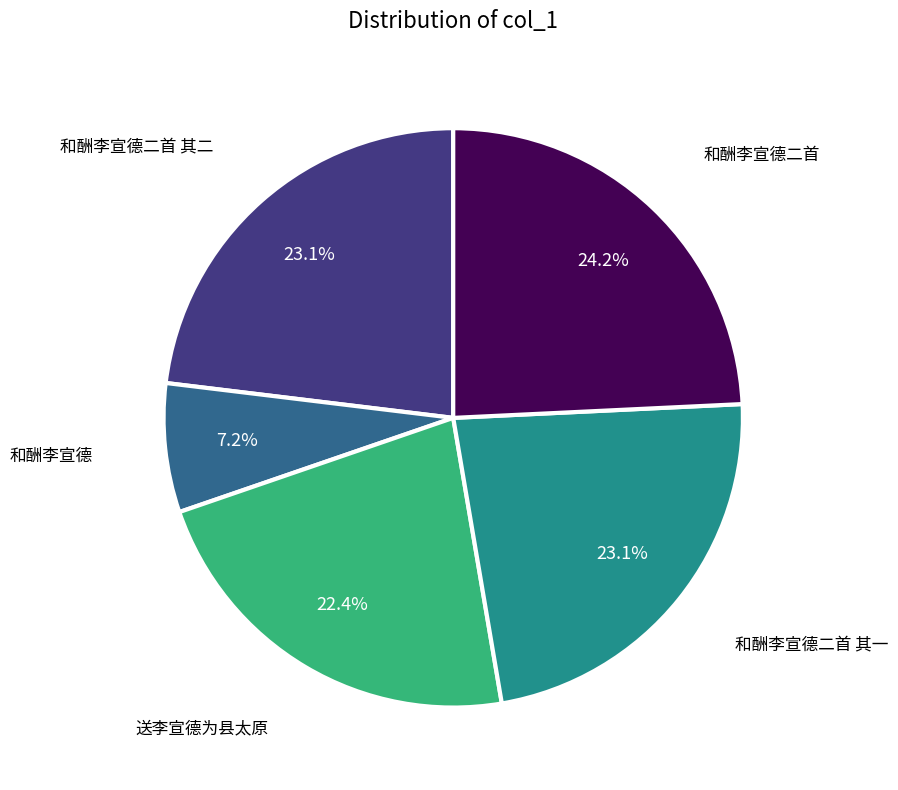

Is the sum of 和酬李宣德二首 其二 and 和酬李宣德二首 greater than half?

No